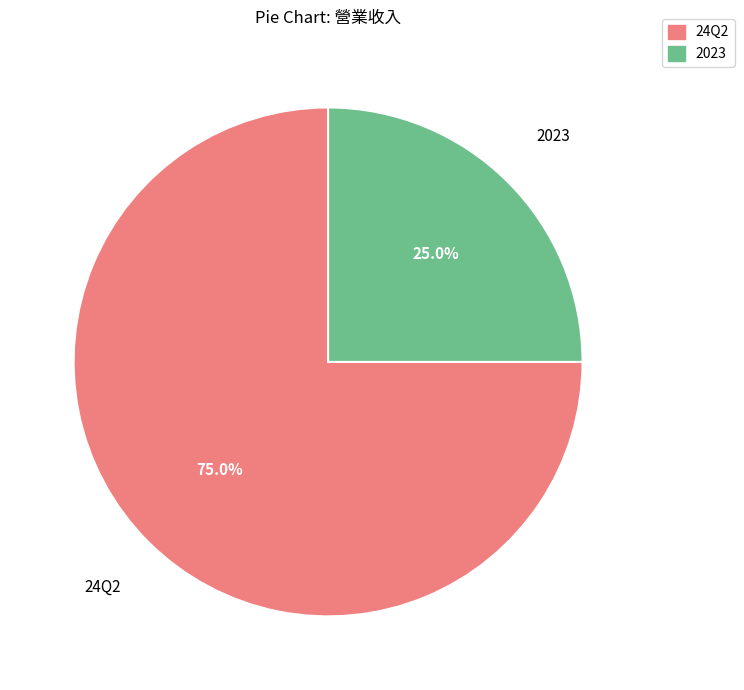

Is there a majority slice in this chart?

Yes